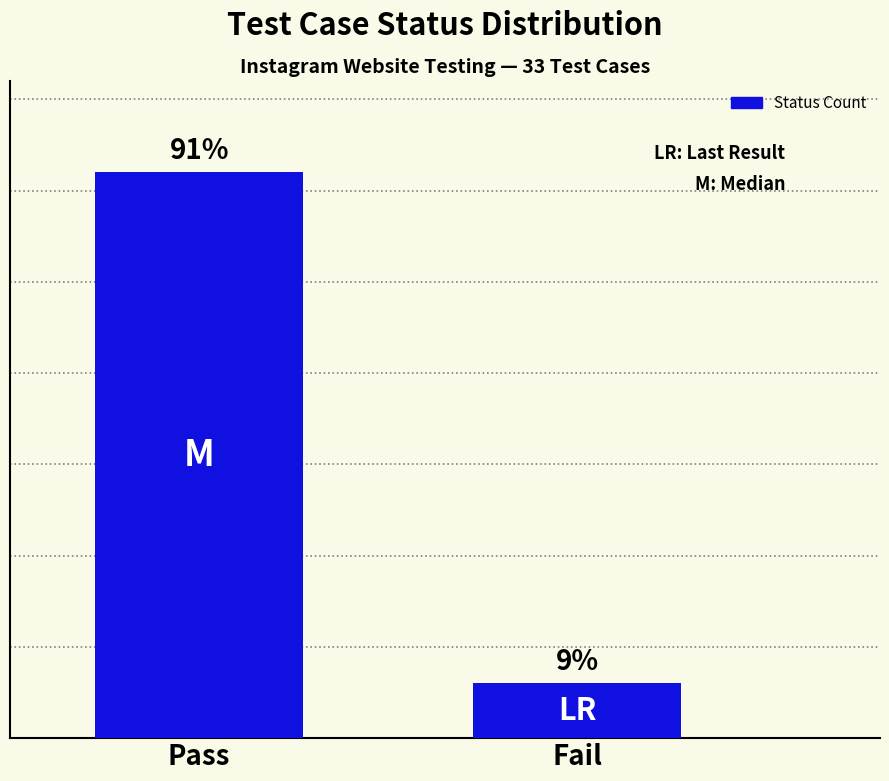

Does the chart contain any negative values?

No